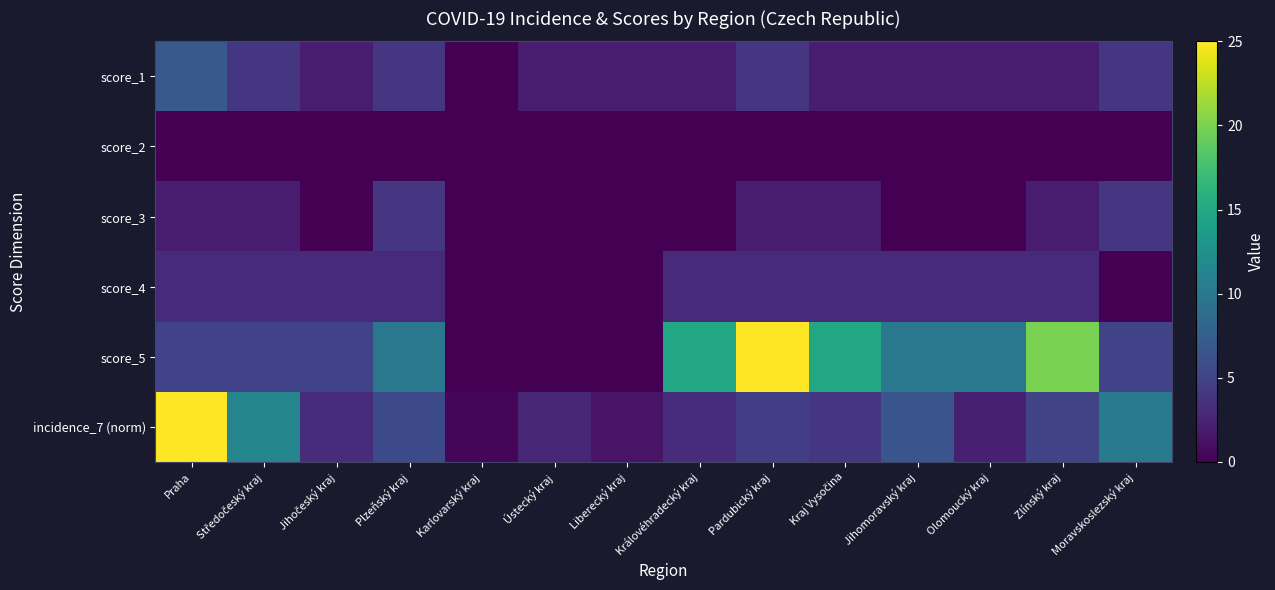

Which has a higher value, Plzeňský kraj or Zlínský kraj?

Plzeňský kraj